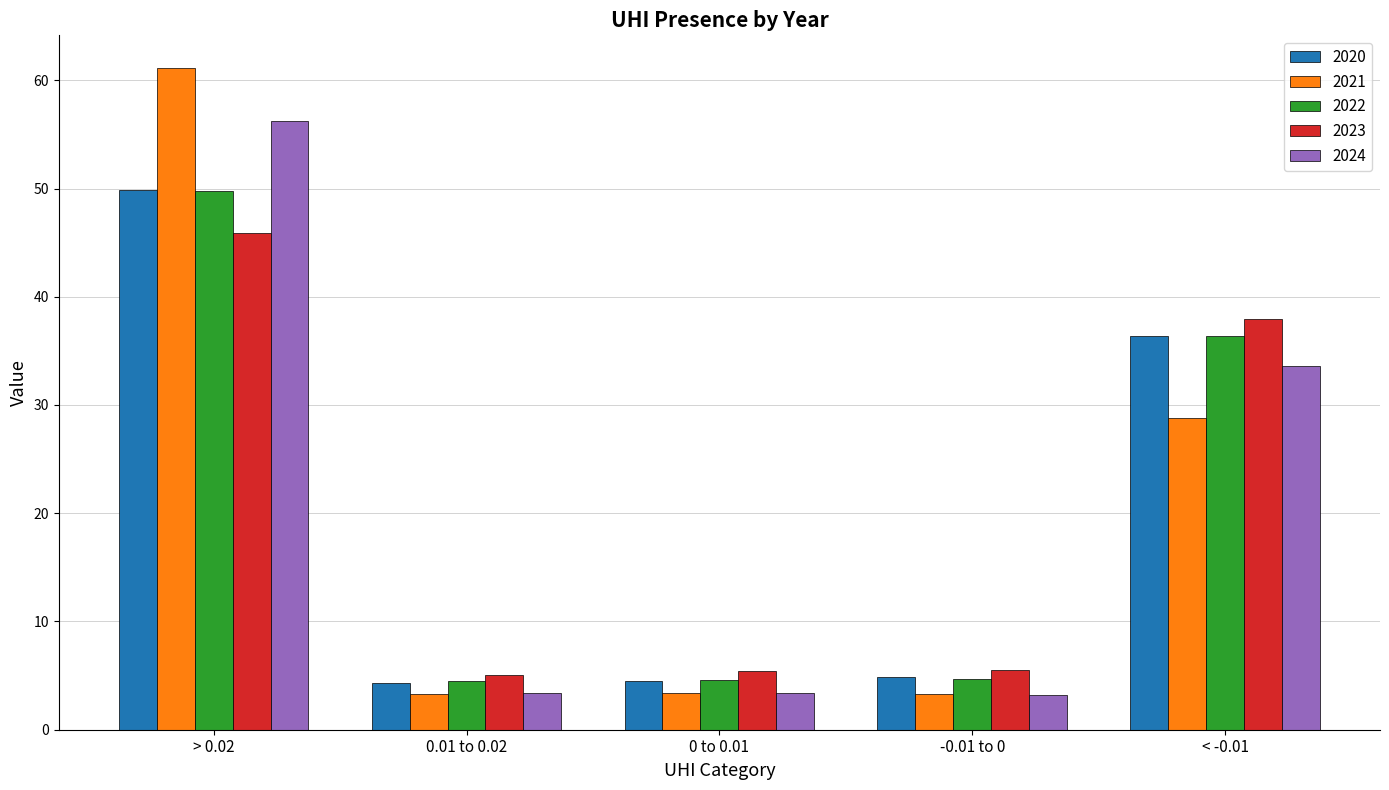

Is it true that 2024 equals 3.2 at -0.01 to 0?

True